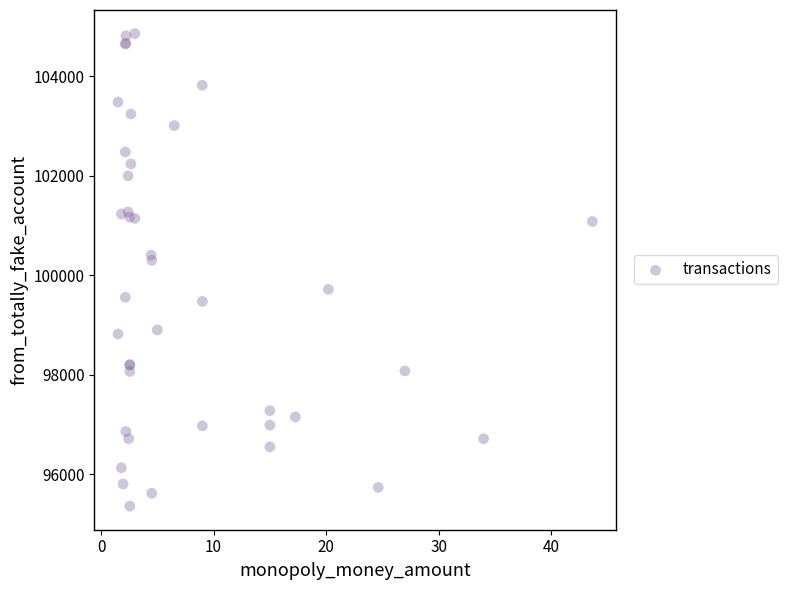

What Y value in the scatter plot is closest to 100107?

100297.3